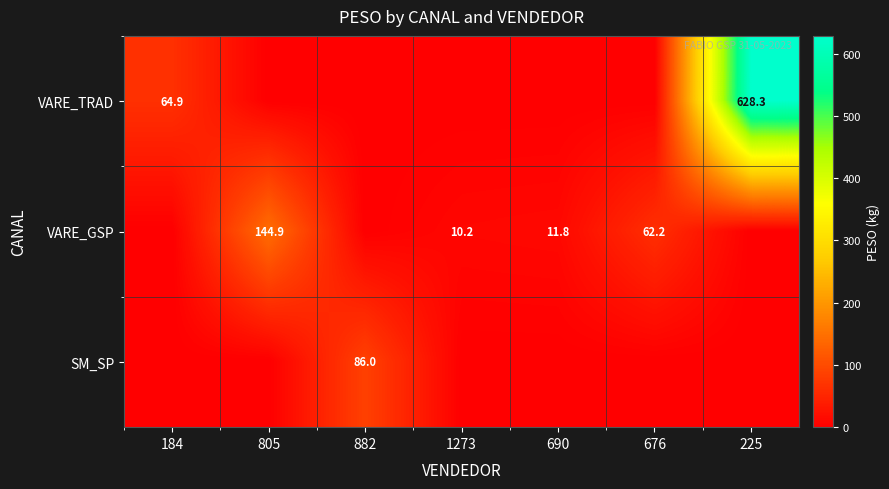

Which has a higher value, 690 or 676?

690